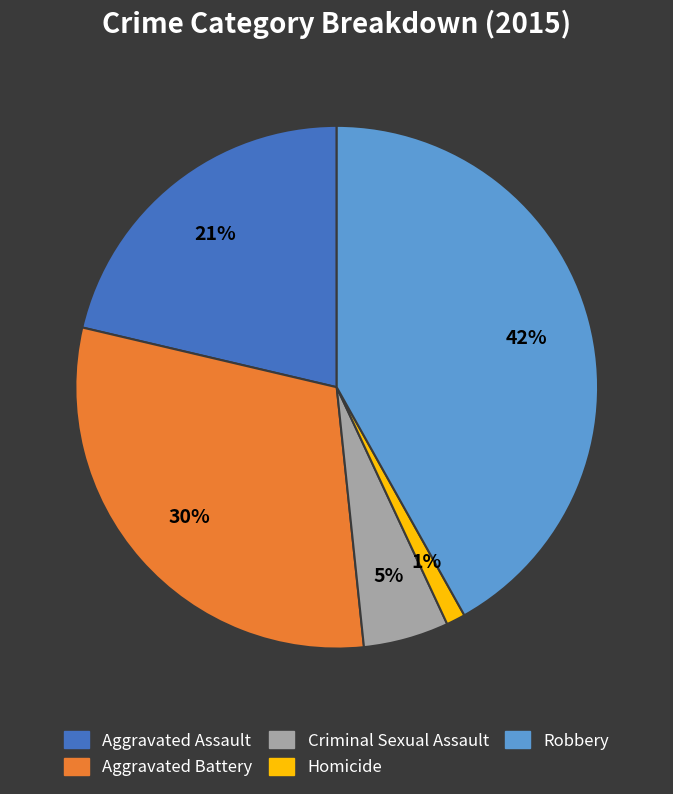

True or false: Homicide accounts for 11% of the total.

False